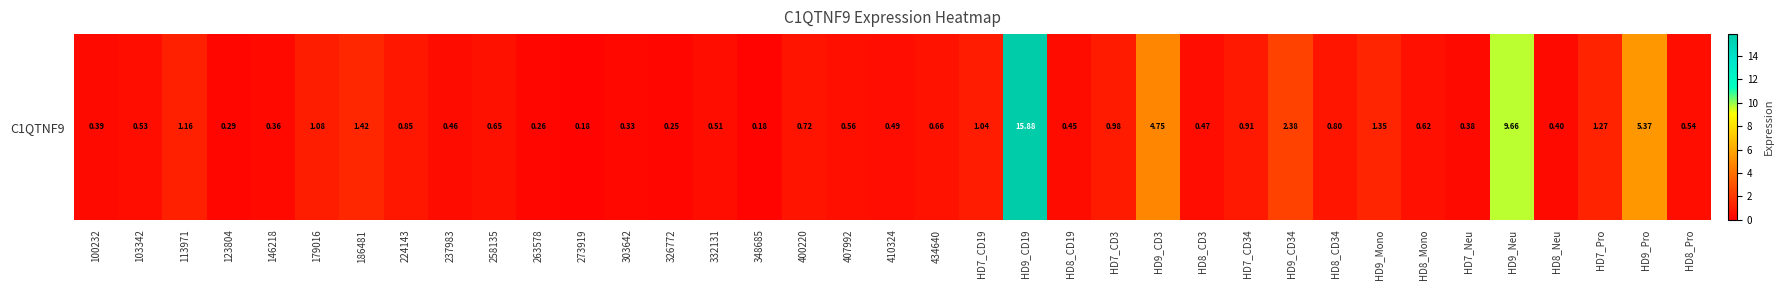

Reading left to right, extract all data points from this chart.

0.4	0.5	1.2	0.3	0.4	1.1	1.4	0.8	0.5	0.7	0.3	0.2	0.3	0.2	0.5	0.2	0.7	0.6	0.5	0.7	1.0	15.9	0.5	1.0	4.8	0.5	0.9	2.4	0.8	1.4	0.6	0.4	9.7	0.4	1.3	5.4	0.5